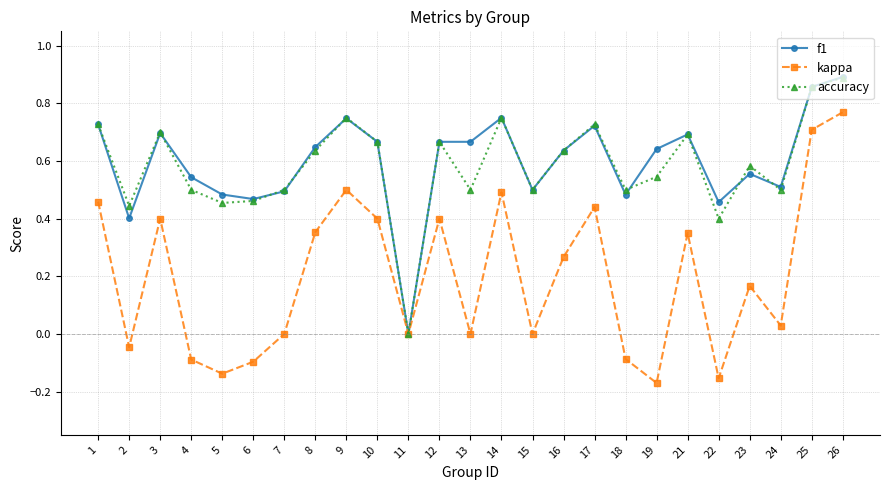

The value of kappa at 21 is 0.2. True or false?

False